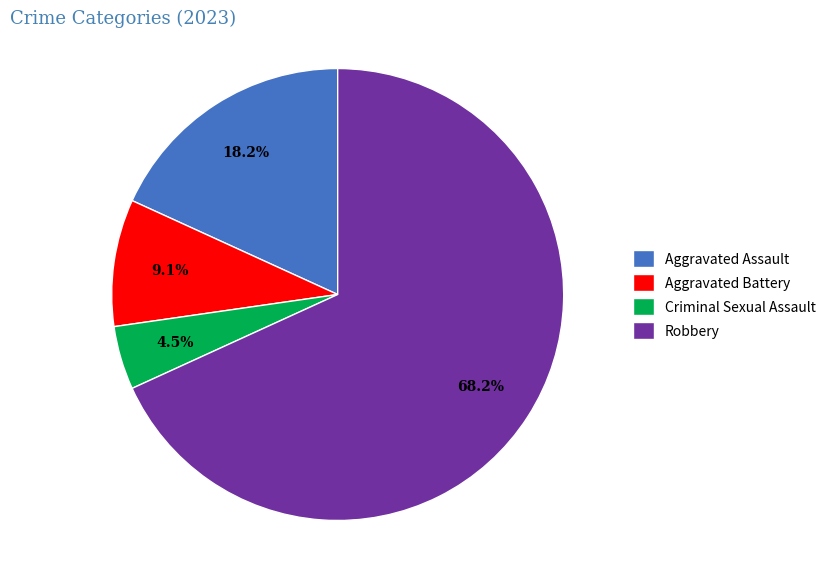

How many segments does this pie chart have?

4